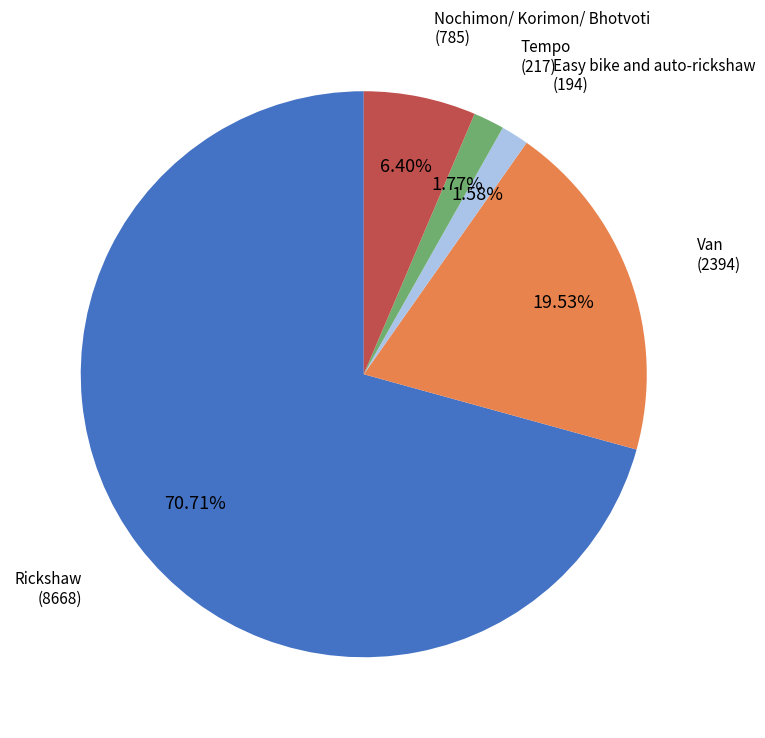

How many segments does this pie chart have?

5